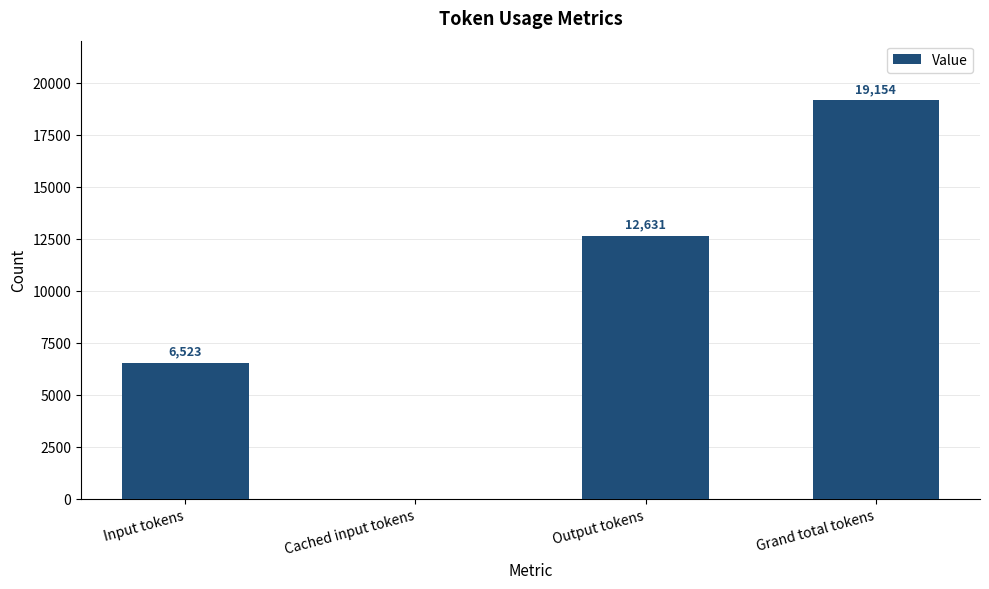

Is it true that the value at Cached input tokens is 6749?

False